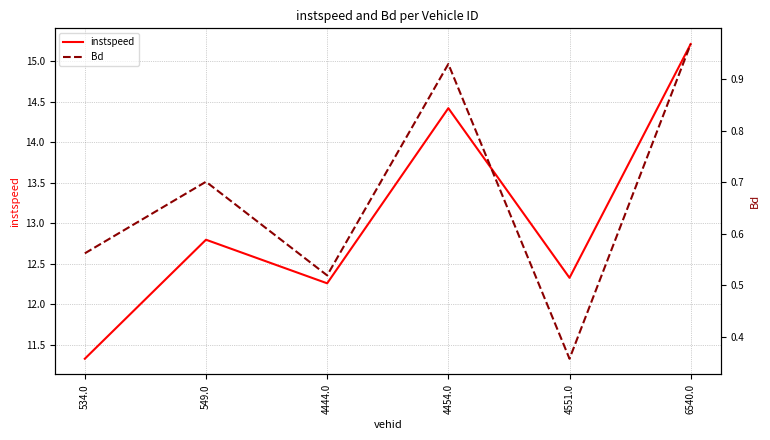

Which series has the largest total across all categories?

instspeed